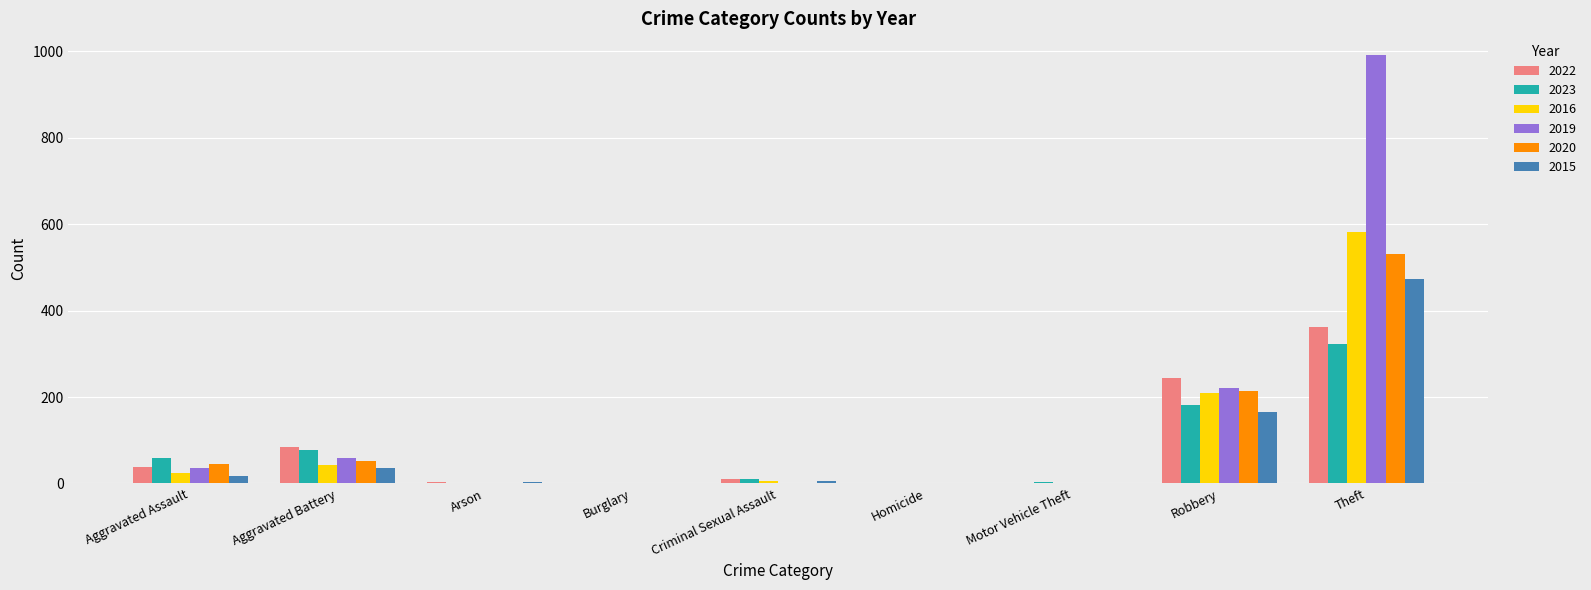

Which label corresponds to the largest value in the chart?

Theft